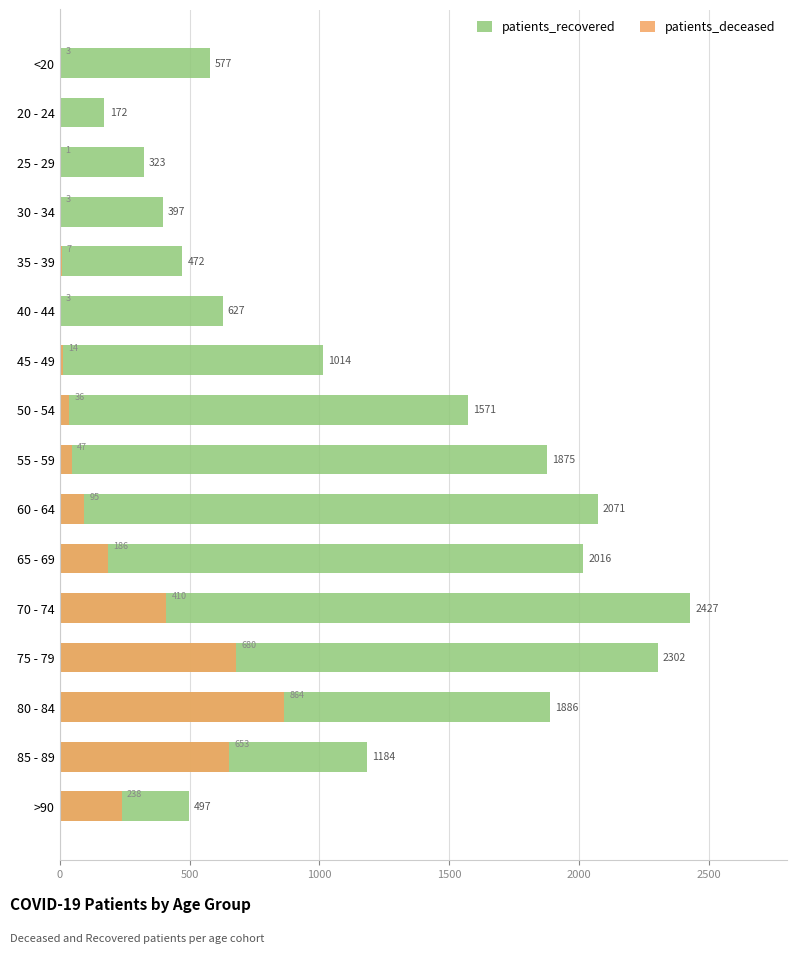

What is the total value across all series at 65 - 69?

2202